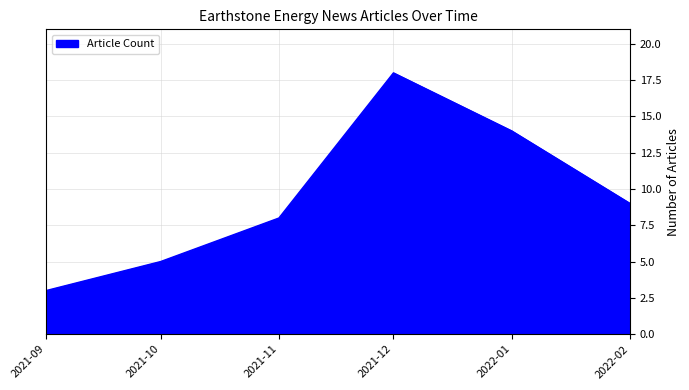

What is the difference between the values at 2022-02 and 2021-10?

4